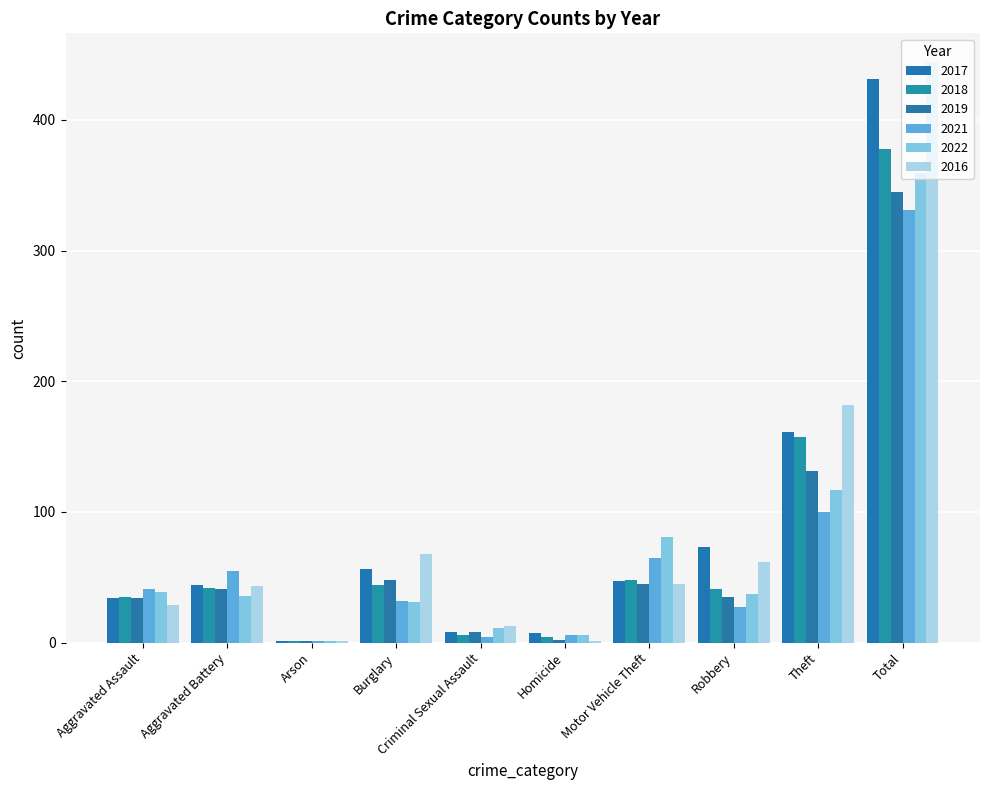

What position from the left is Theft?

9